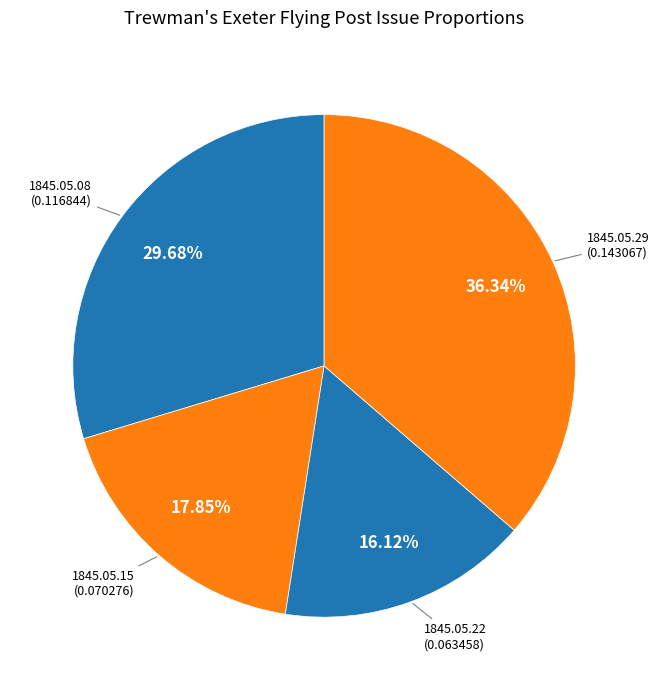

To the nearest percent, what is the average slice percentage?

25%